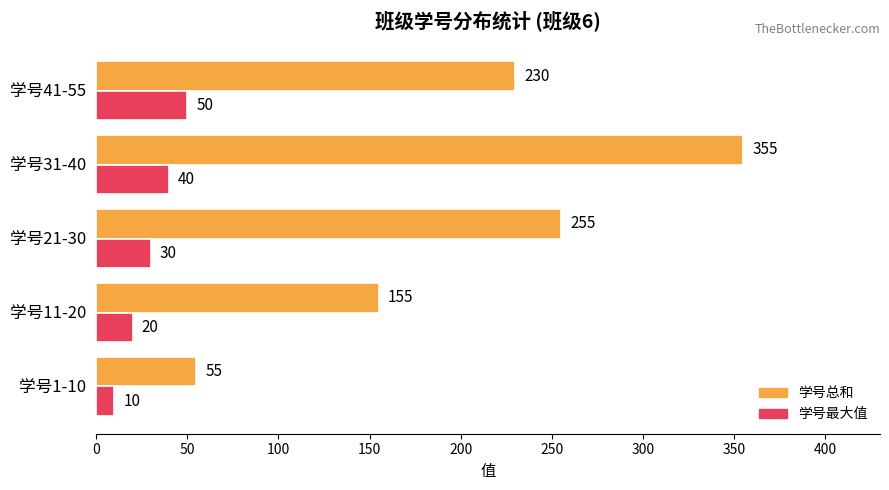

List the series in order of their overall mean, lowest first.

学号最大值, 学号总和